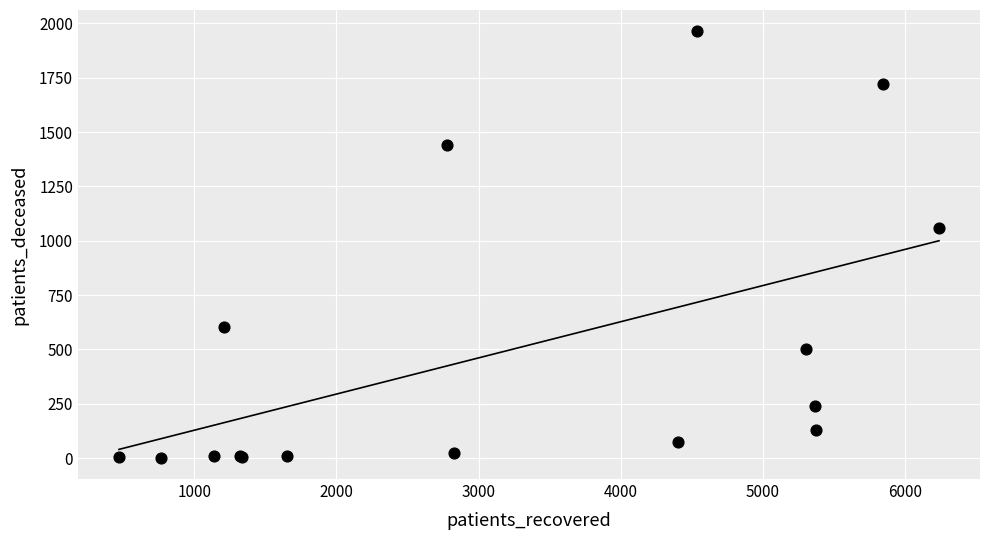

What Y value in the scatter plot is closest to 983?

1057